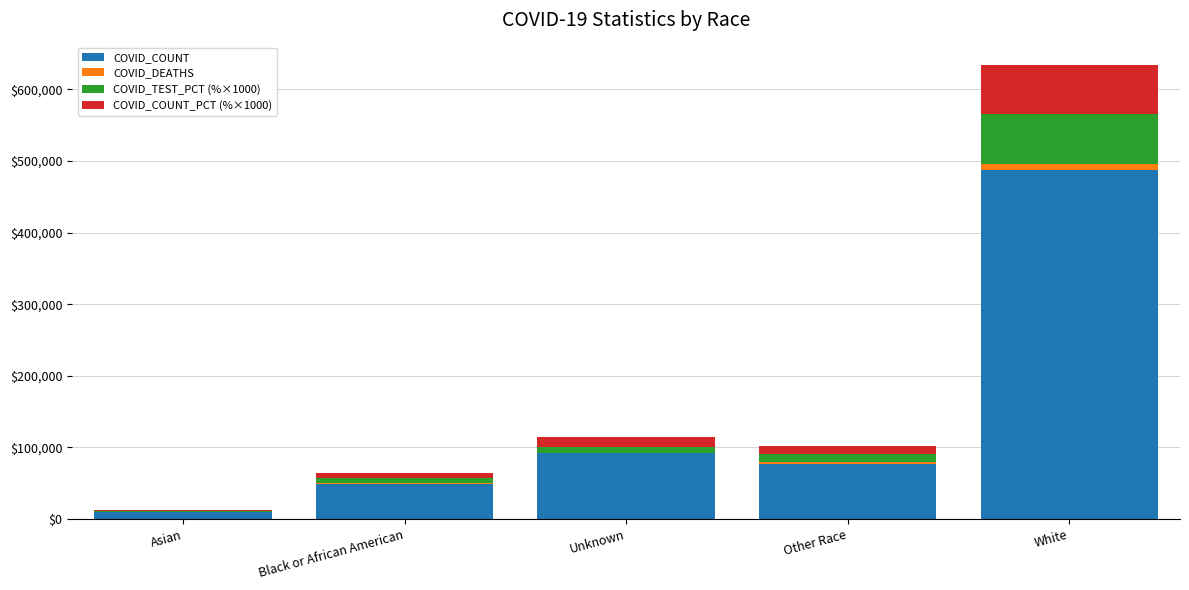

What is the highest value of the COVID_COUNT series?

486732